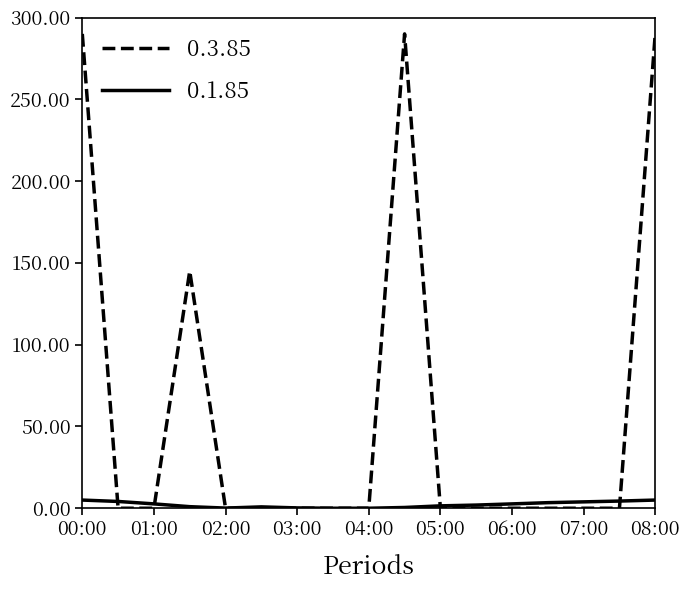

Which series has the largest range (max minus min)?

0.3.85